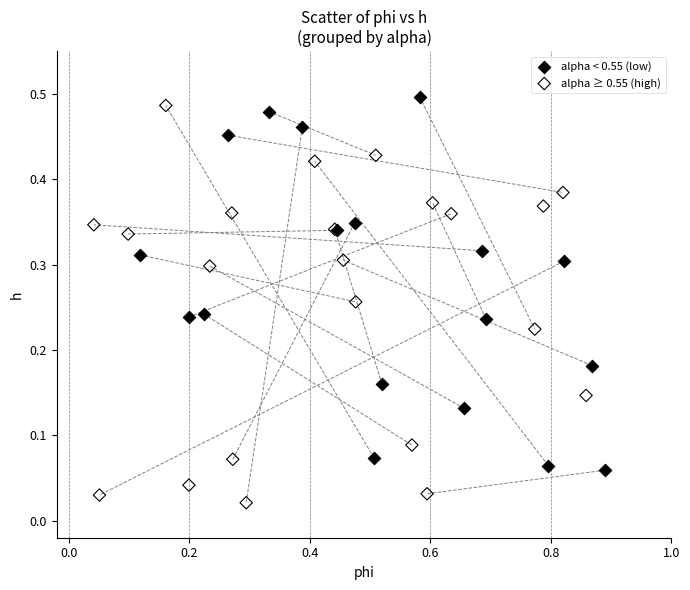

Which series reaches the minimum Y coordinate?

alpha ≥ 0.55 (high)